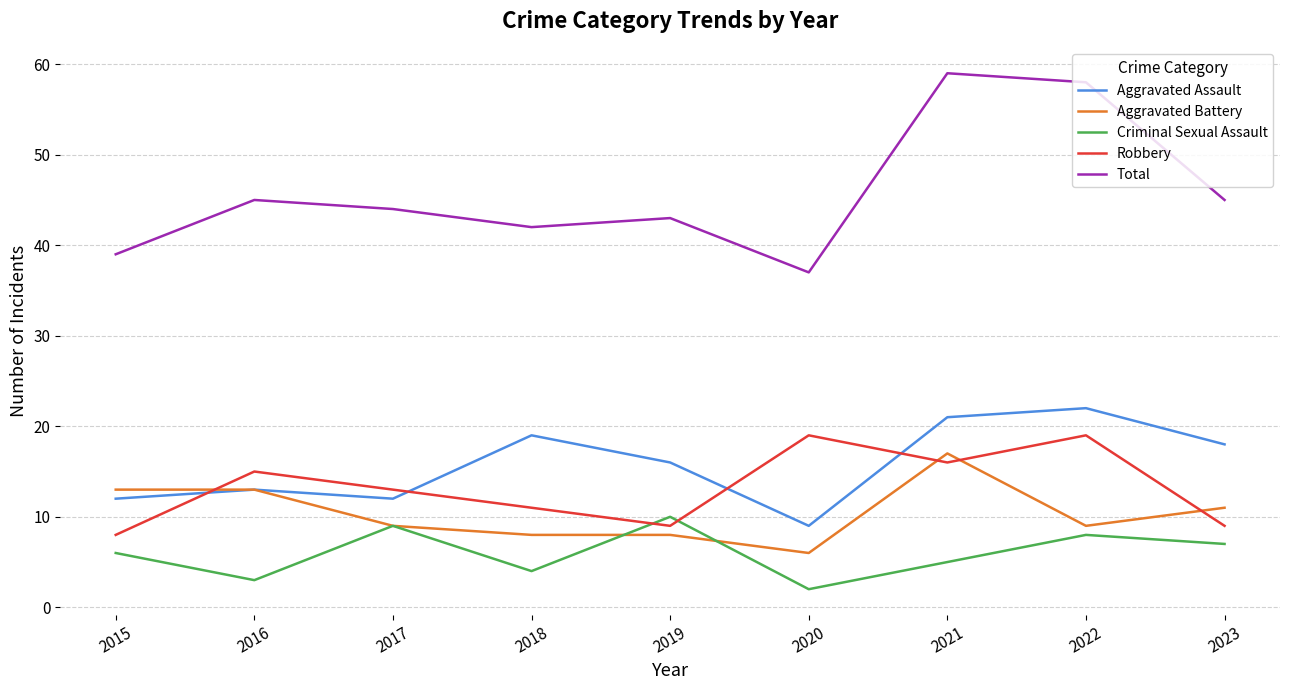

Where is the first local minimum for Robbery?

2019